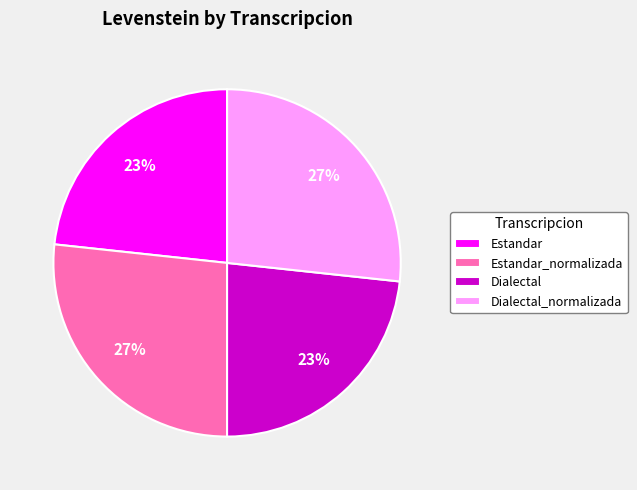

The Estandar_normalizada slice represents 27% of the pie. True or false?

True